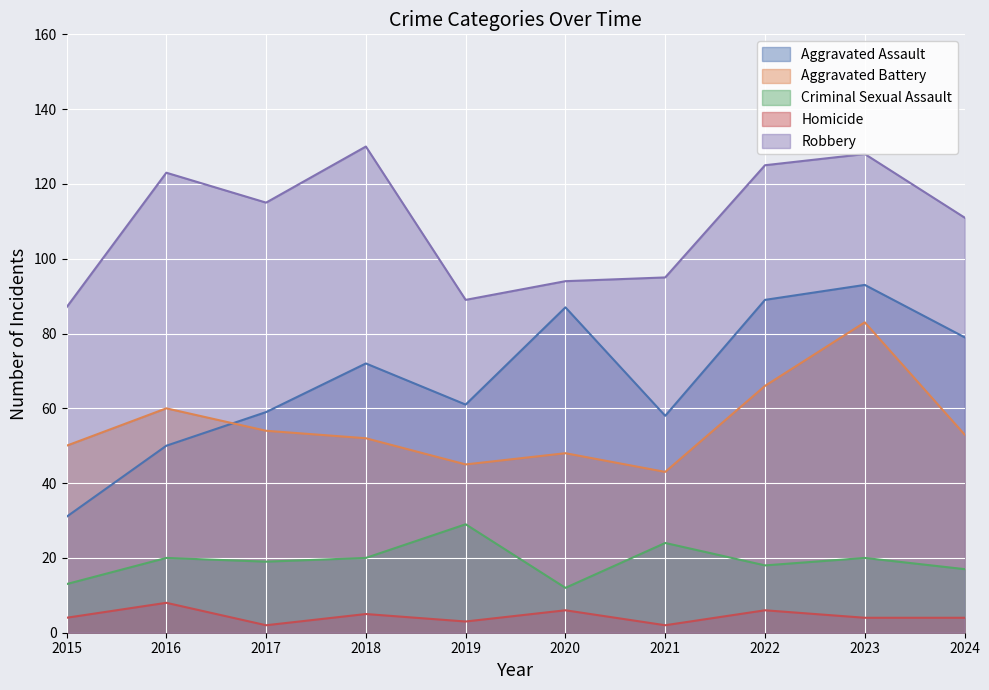

True or false: Homicide has more than 2 points higher than both neighbors.

True